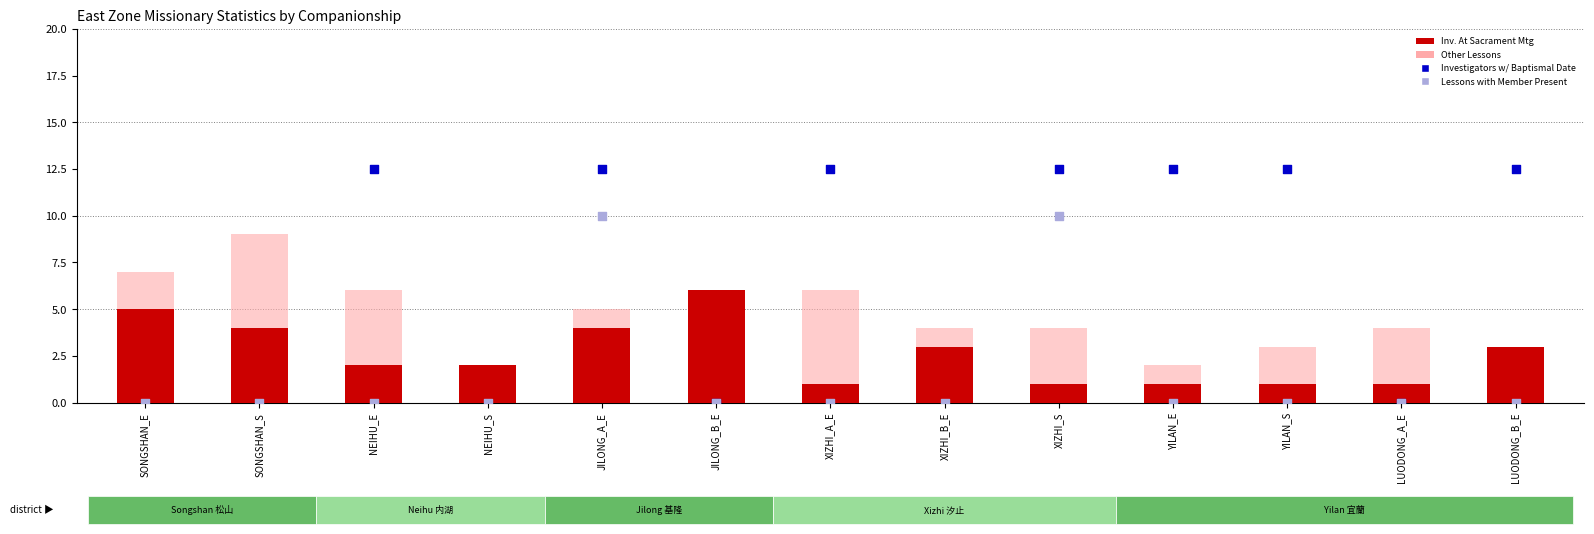

Which series has the largest Y range (max minus min)?

Investigators with Baptismal Date